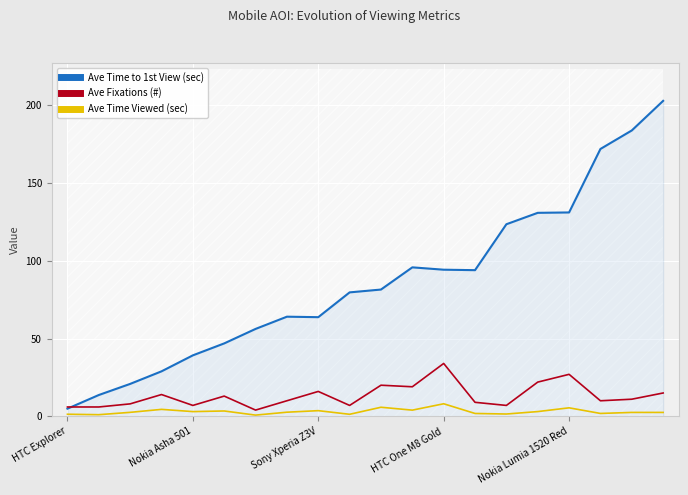

What value does the Ave Fixations (#) series have at Sony Xperia Z3V?

16.0